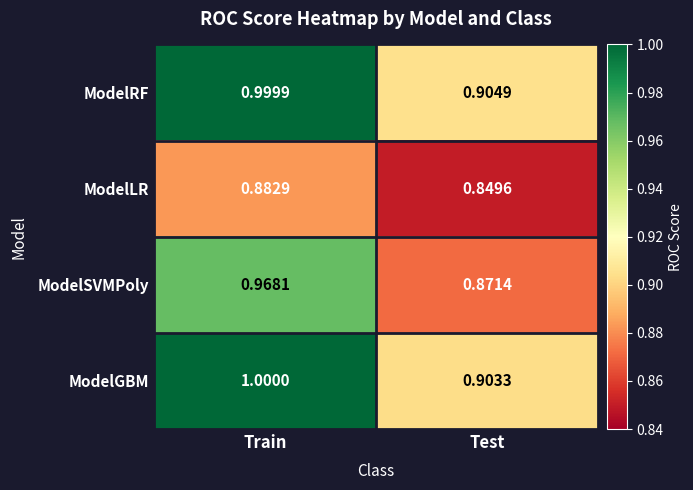

Where is ModelSVMPoly nearest to the value 0?

Test